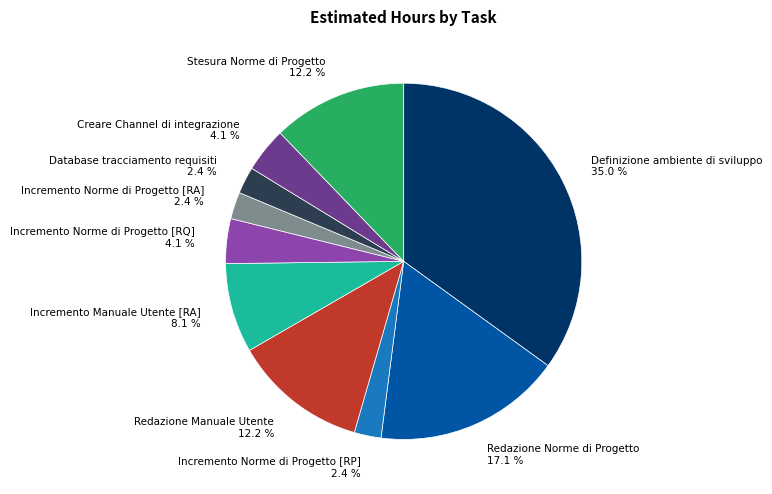

The Redazione Manuale Utente slice represents 12% of the pie. True or false?

True